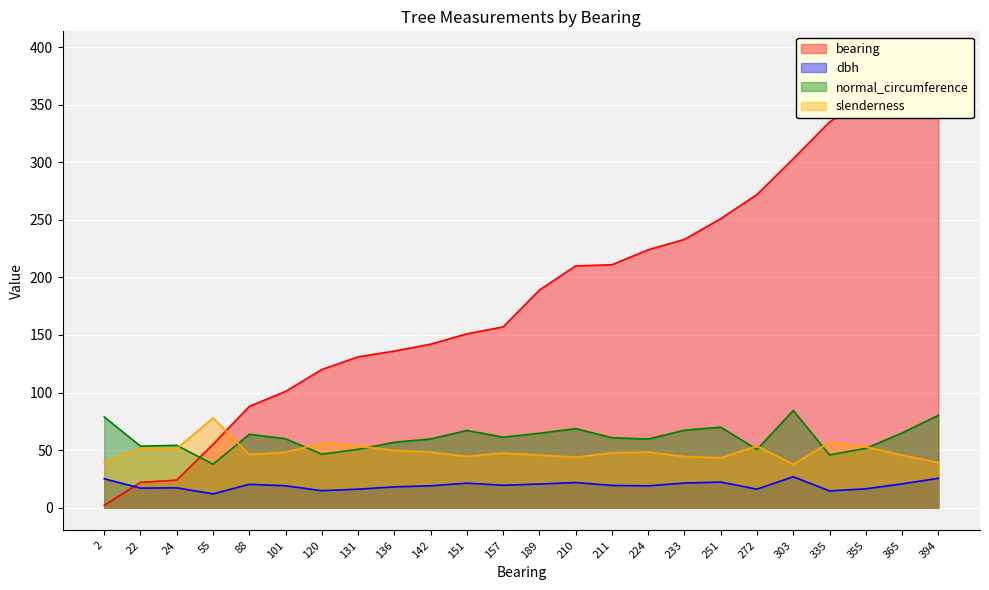

What is the difference between the maximum and minimum values in the bearing series?

392.0